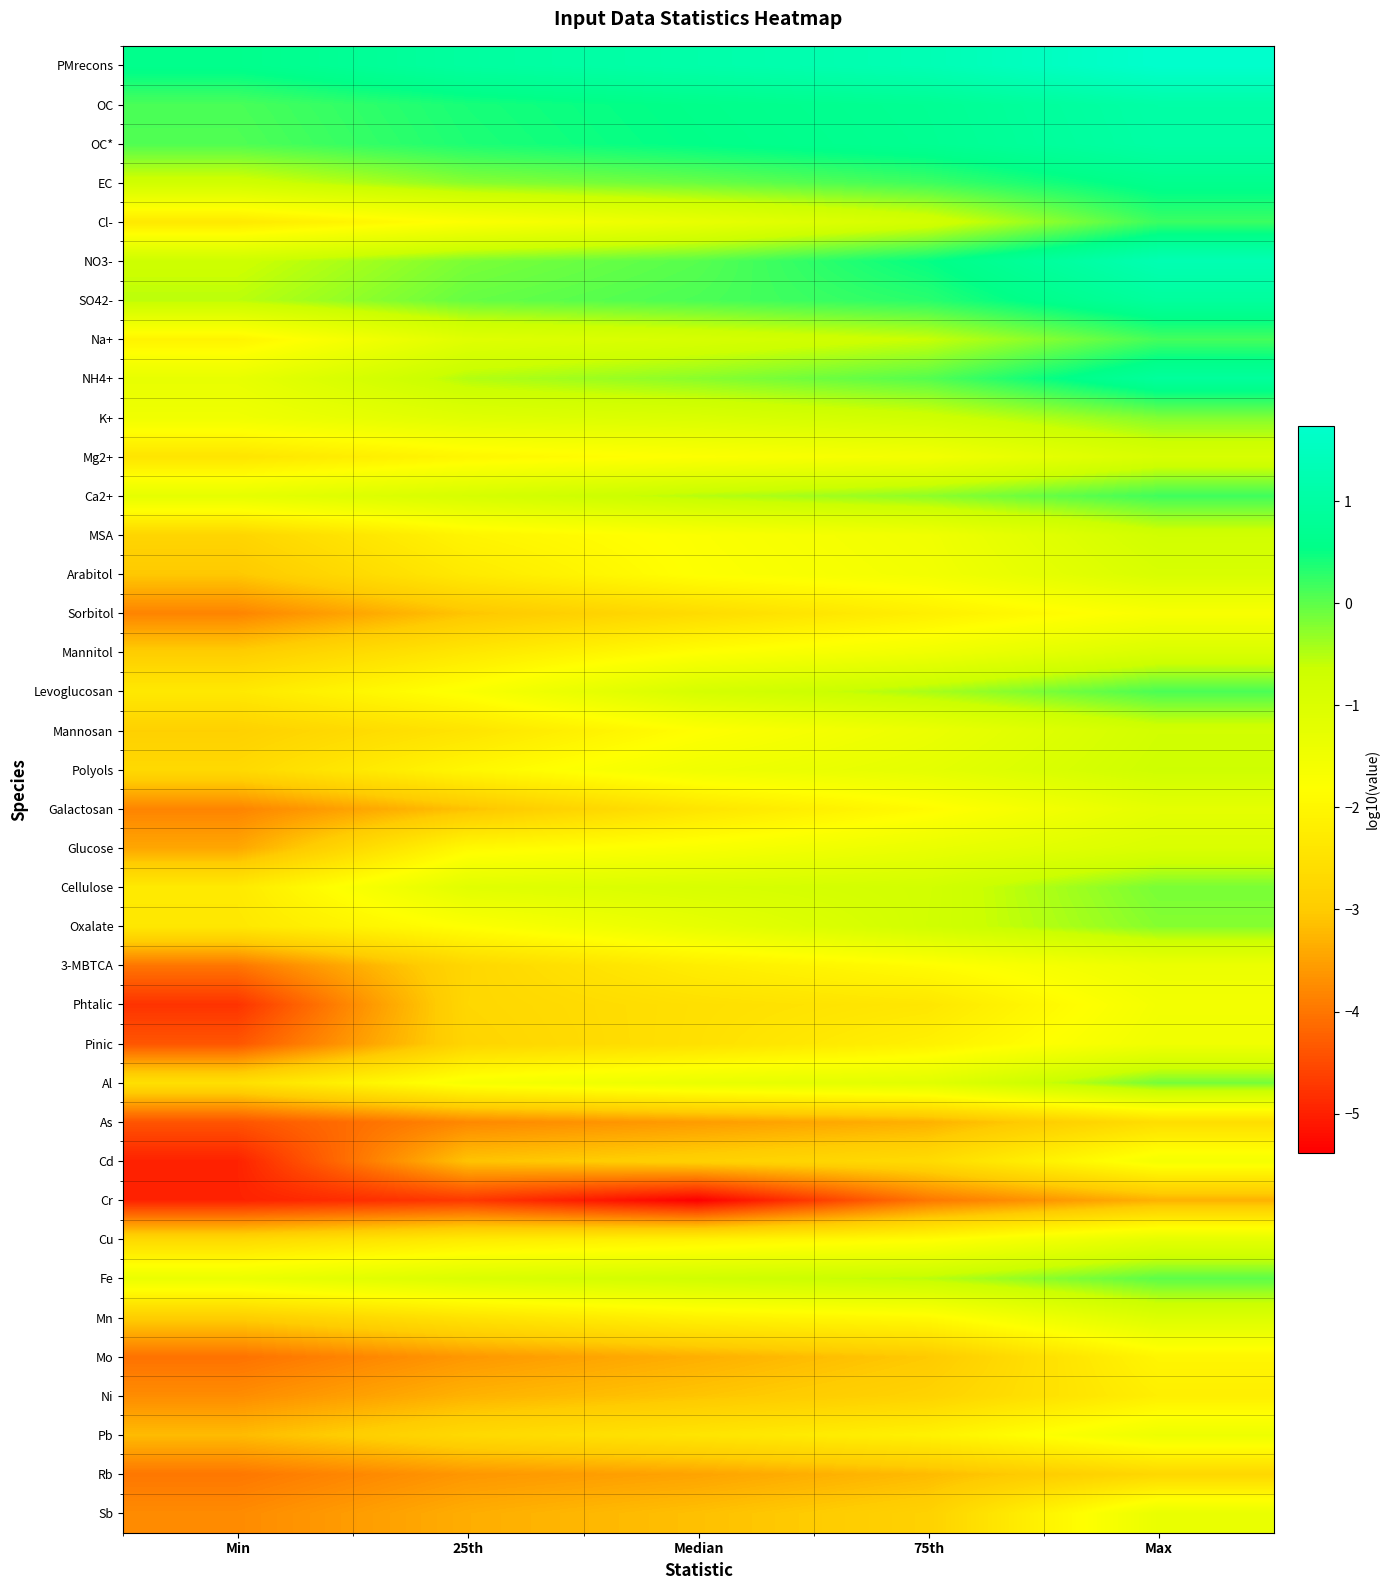

How many categories are shown in the chart?

5